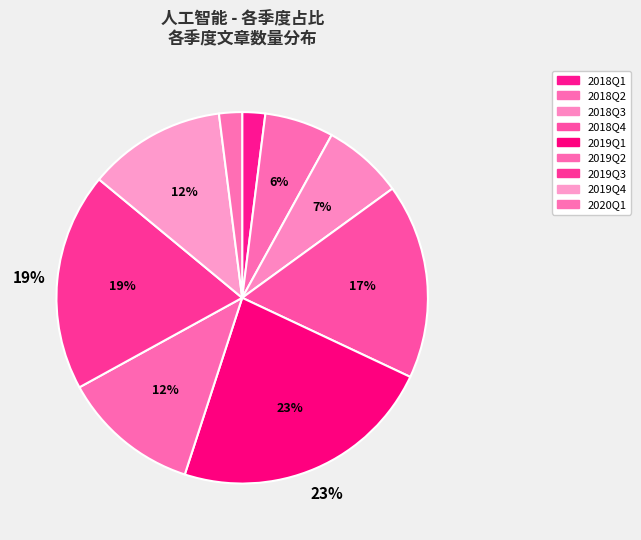

Approximately how many times larger is the value at 2018Q2 compared to 2019Q2?

0.5